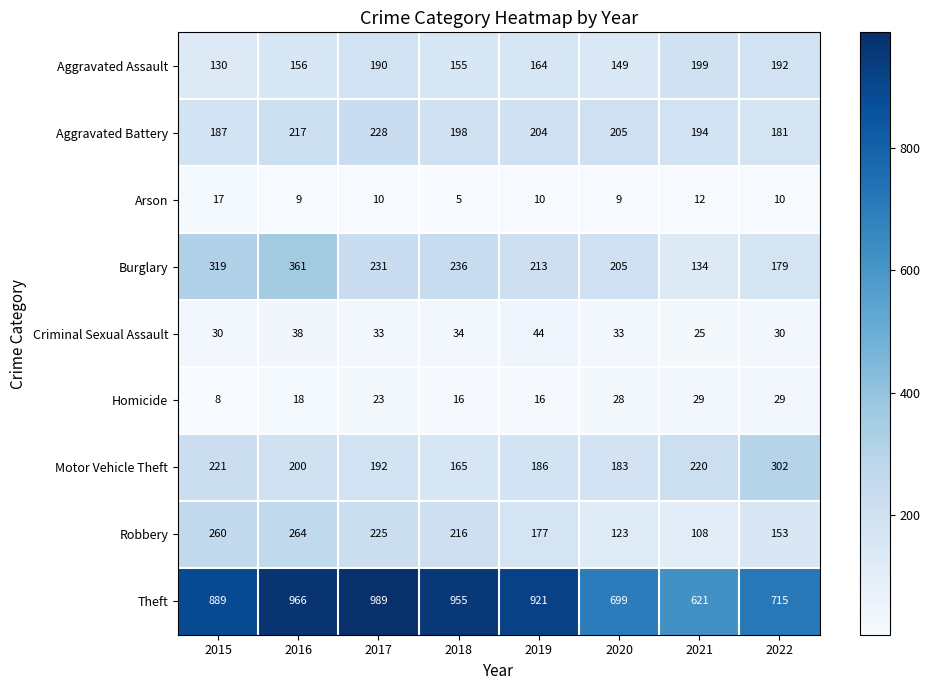

What is the sum of the Motor Vehicle Theft values at 2015 and 2018?

386